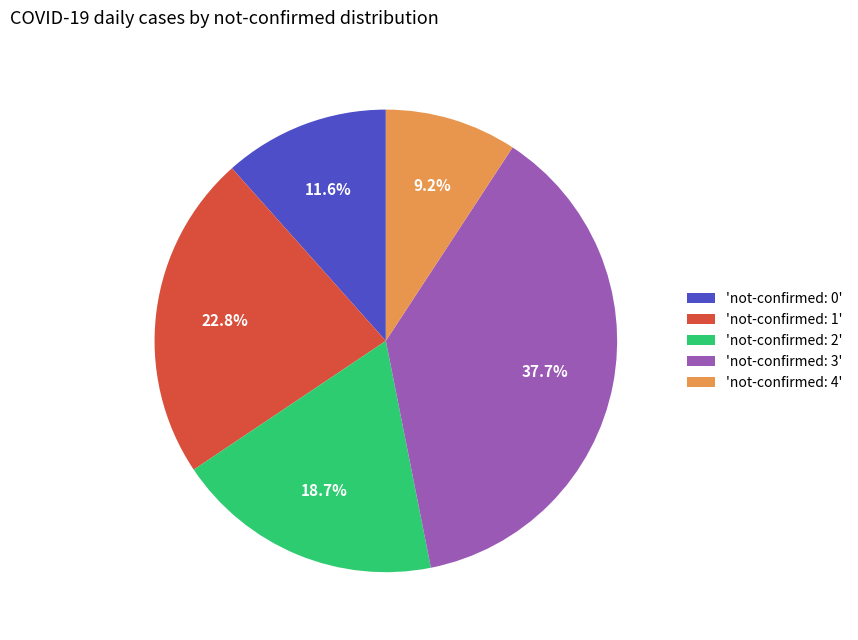

Count the number of slices in the pie.

5